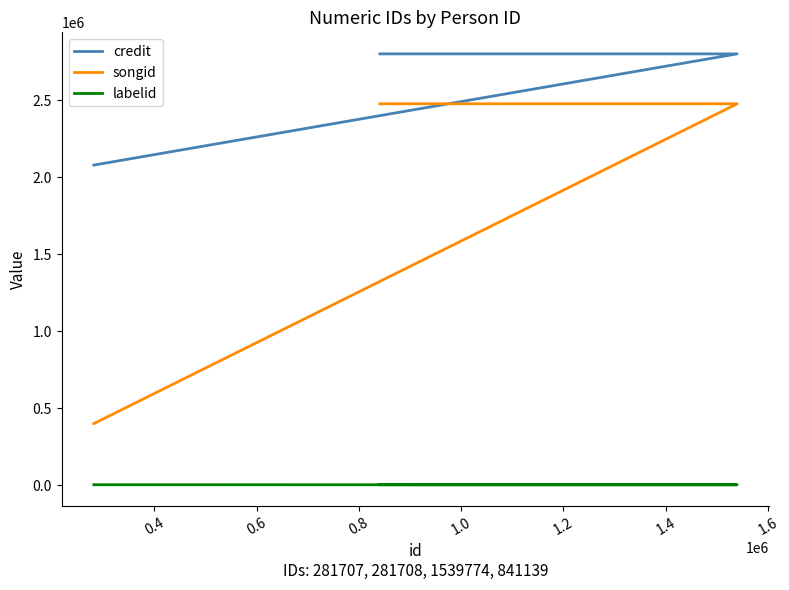

True or false: songid and credit cross at least once.

False